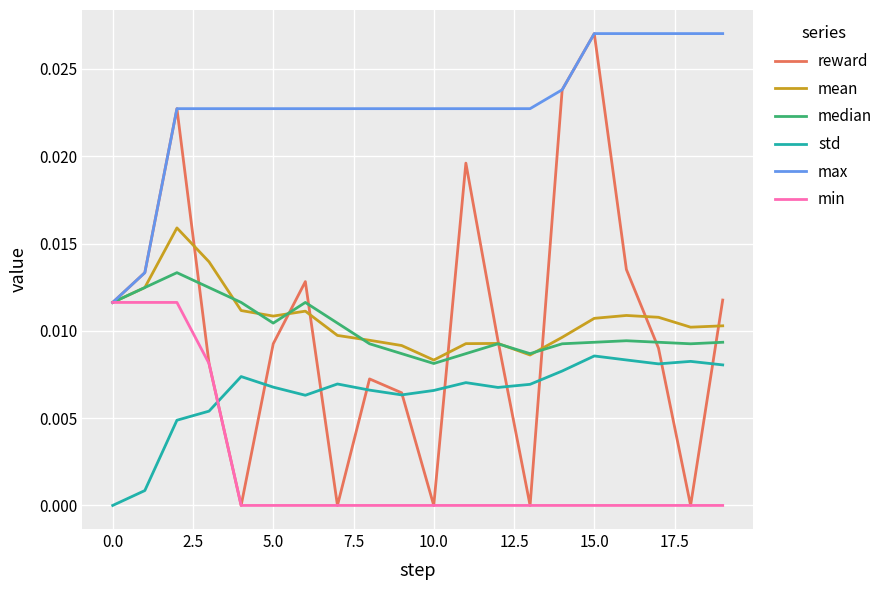

Which series has the widest spread of values?

reward